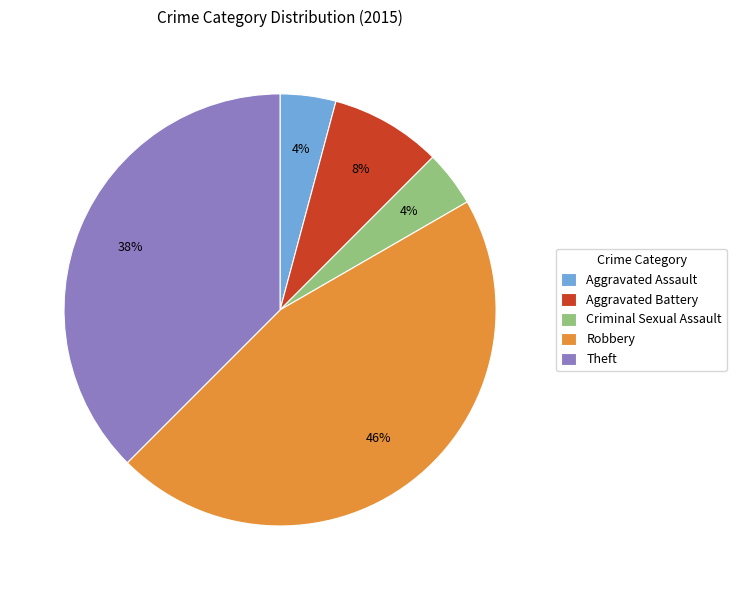

Combined, do Aggravated Battery and Robbery account for over 50%?

Yes